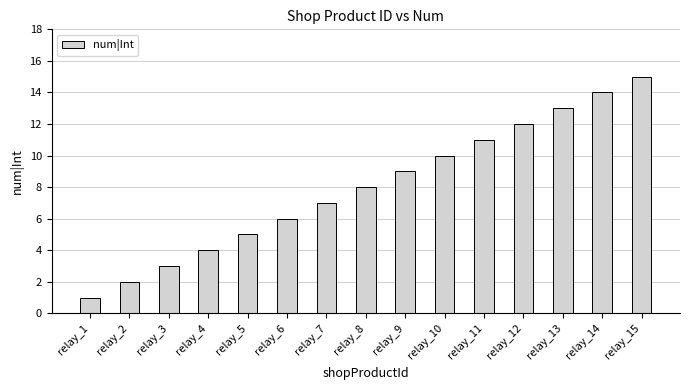

What is the greatest value displayed?

15